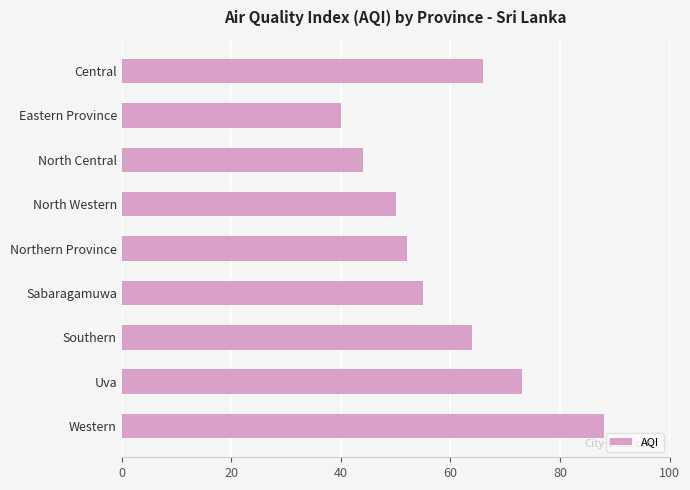

What is the difference between the maximum and minimum values?

48